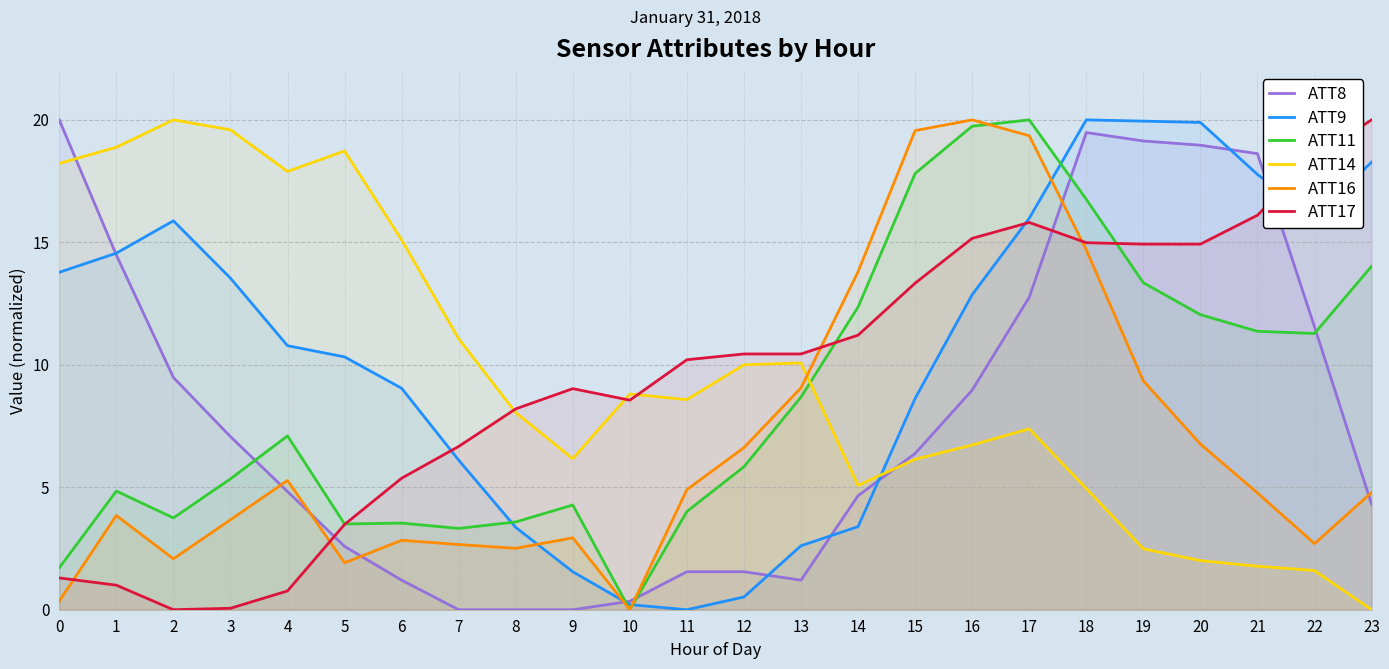

Rank the categories by ATT14 value from highest to lowest.

2, 3, 1, 5, 0, 4, 6, 7, 13, 12, 10, 11, 8, 17, 16, 9, 15, 14, 18, 19, 20, 21, 22, 23